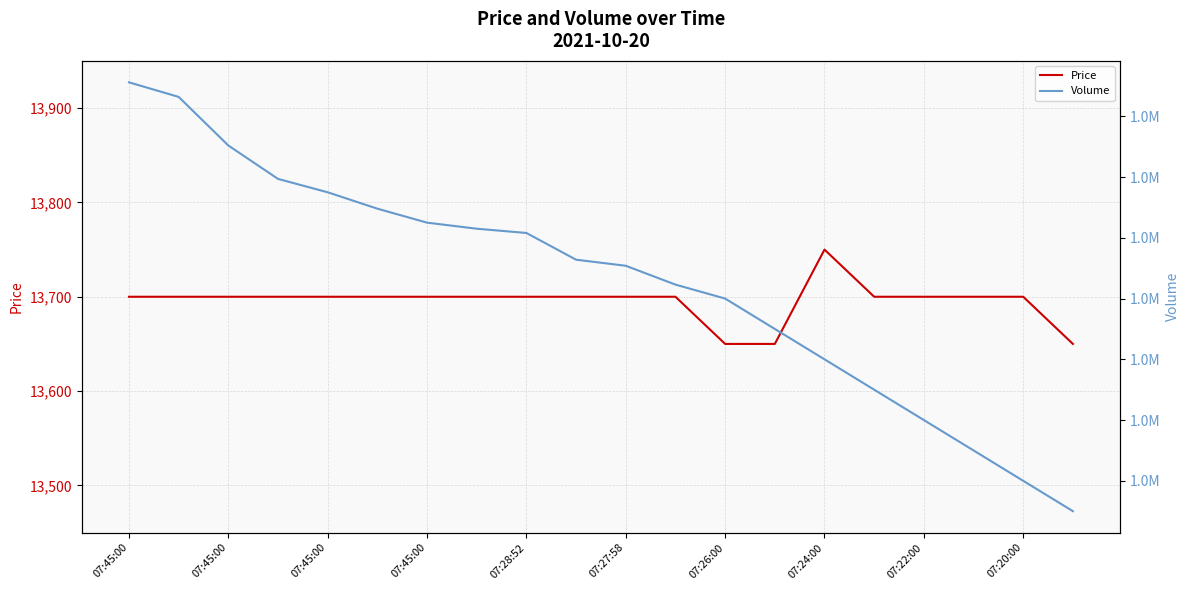

Which series changed the most between 11 and 12?

Volume